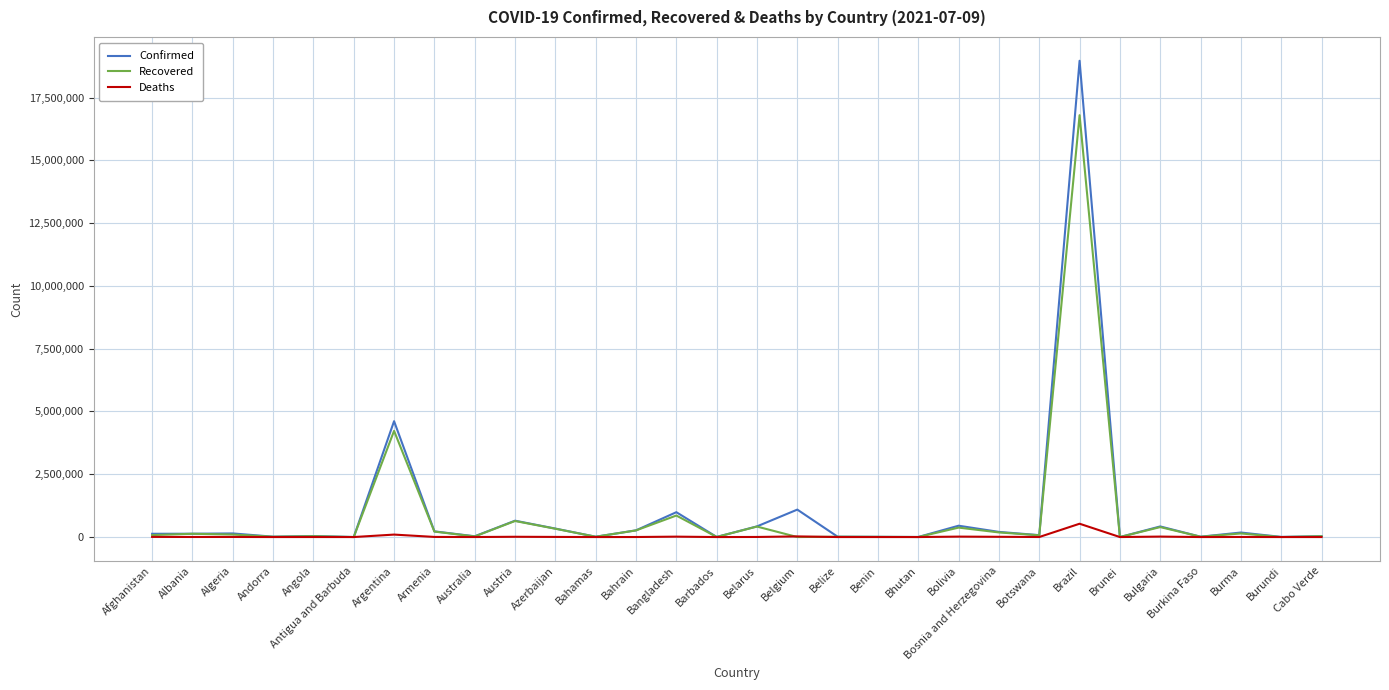

What is the average value of the Deaths series?

25287